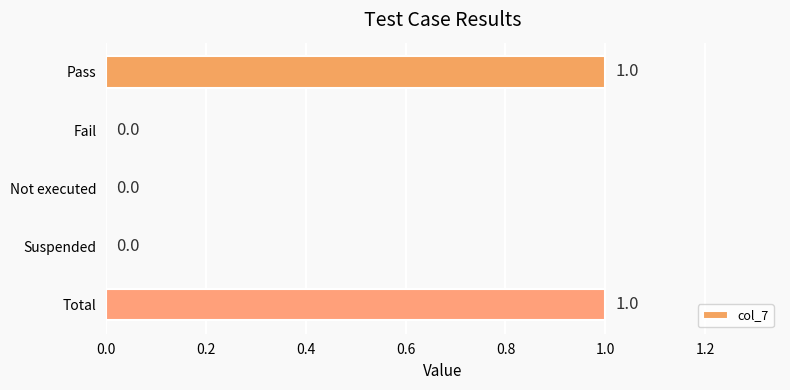

How many positive values are there?

2